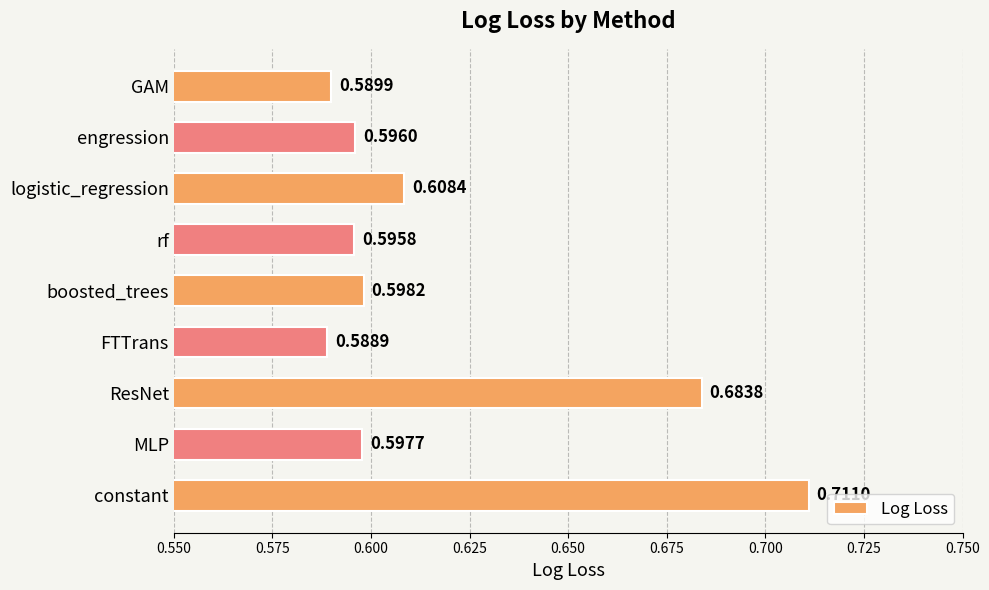

At which label is the value closest to 0?

FTTrans